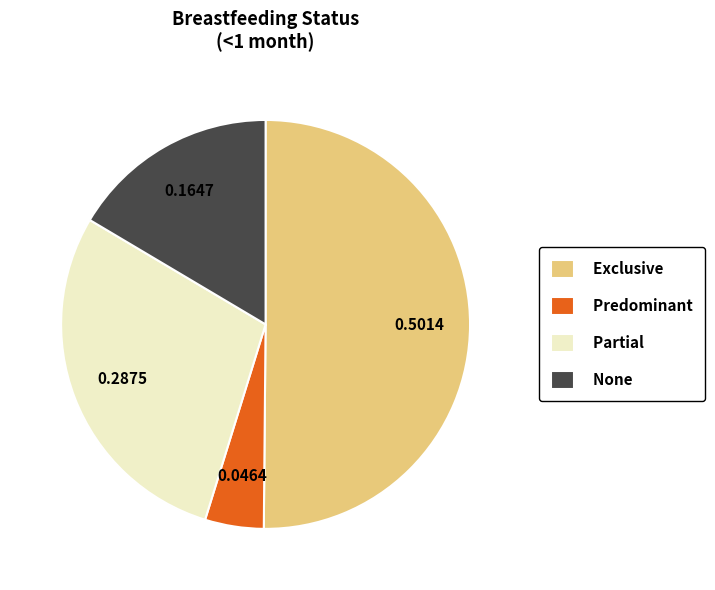

Is the sum of Predominant and Exclusive greater than half?

Yes